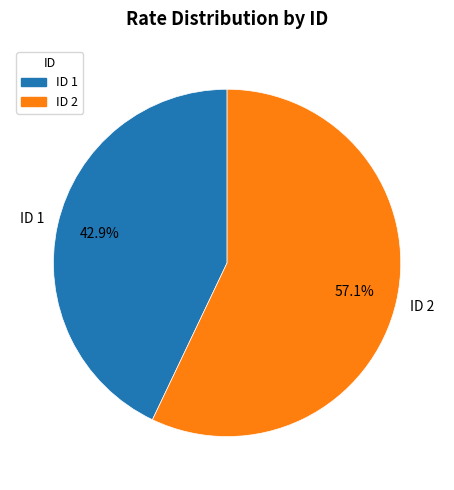

Which slice is the smallest?

1